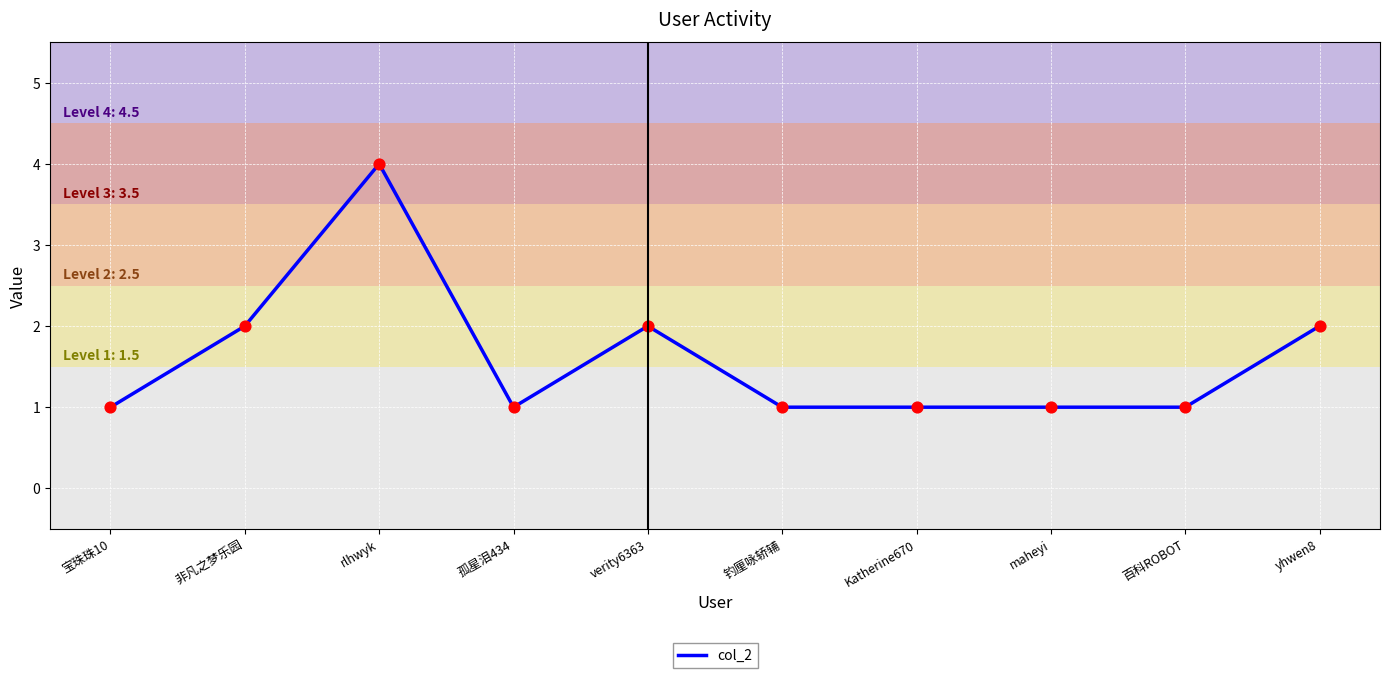

Approximately how many times larger is the value at yhwen8 compared to 孤星泪434?

2.0